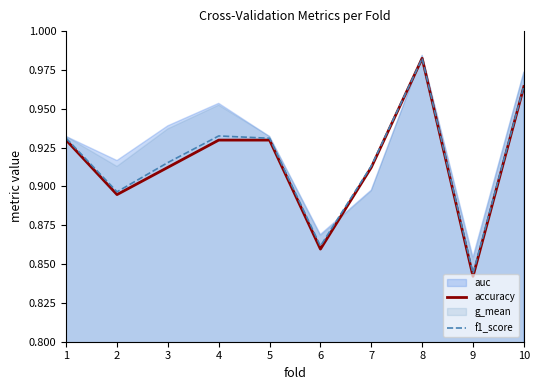

True or false: accuracy and f1_score cross at least once.

False